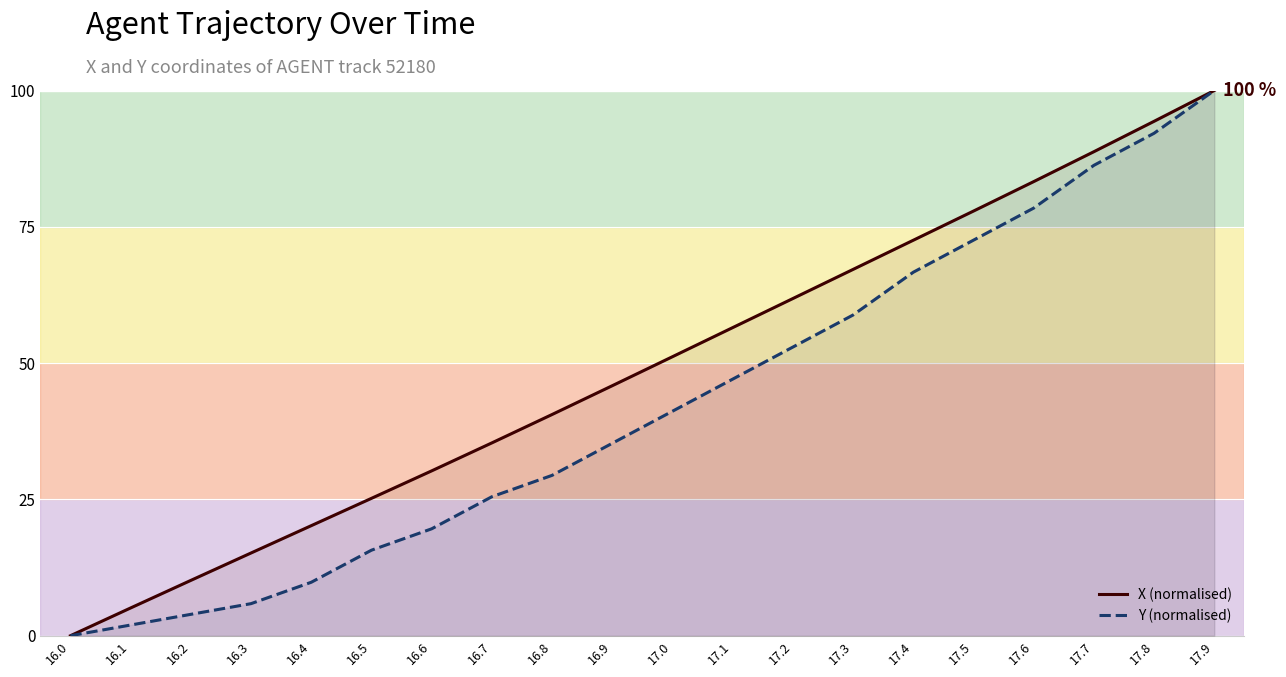

Reading right to left, what are all the values shown in this chart?

X (normalised): 100.0	94.3	88.8	83.3	77.9	72.5	67.2	61.8	56.5	51.2	45.9	40.6	35.4	30.2	25.2	20.2	15.2	10.1	5.1	0.0
Y (normalised): 100.0	92.2	86.3	78.4	72.5	66.7	58.8	52.9	47.1	41.2	35.3	29.4	25.5	19.6	15.7	9.8	5.9	3.9	2.0	0.0